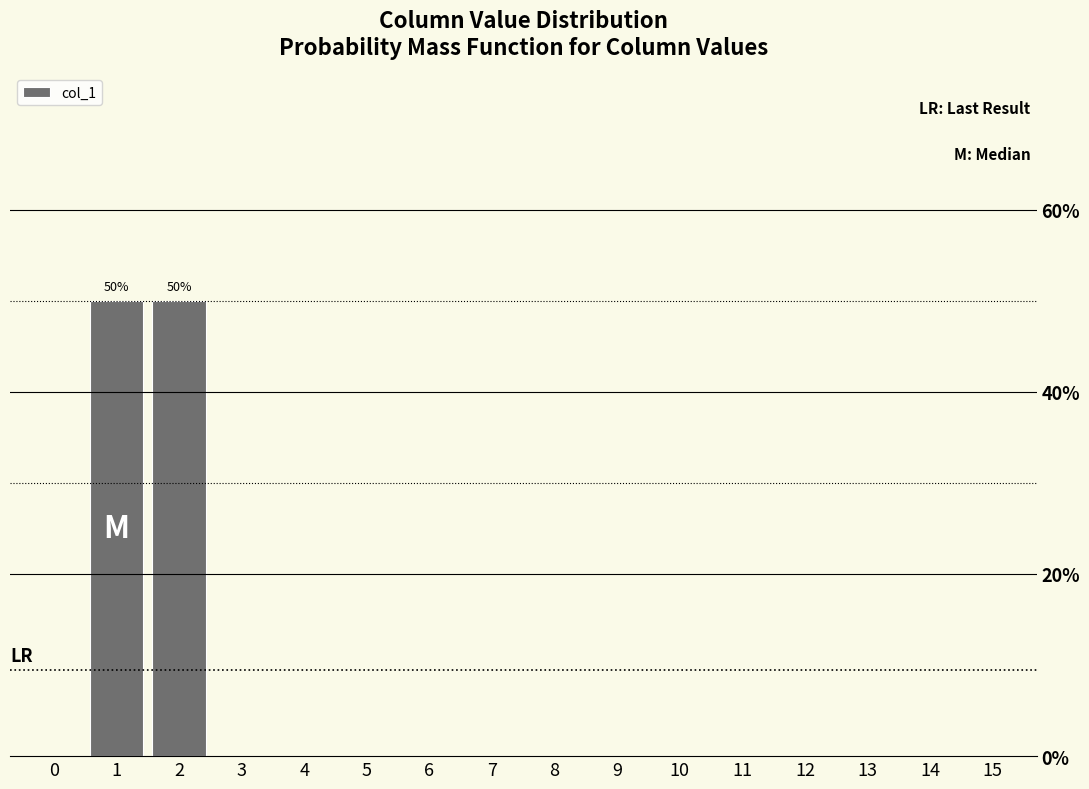

Reading left to right, list all the values displayed in this chart.

0=0	1=50	2=50	3=0	4=0	5=0	6=0	7=0	8=0	9=0	10=0	11=0	12=0	13=0	14=0	15=0